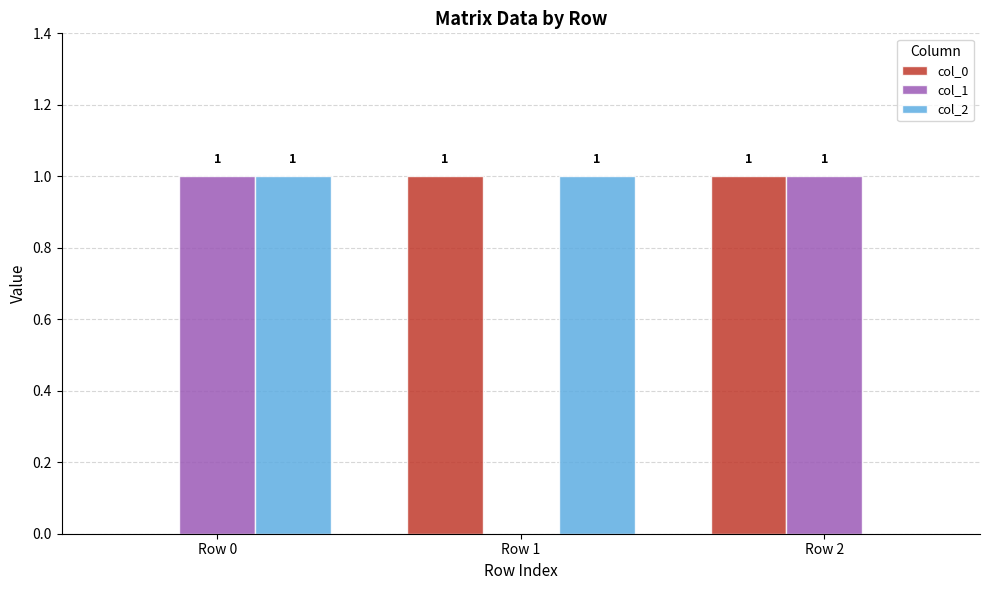

True or false: col_1 has a value of 0 at Row 1.

True